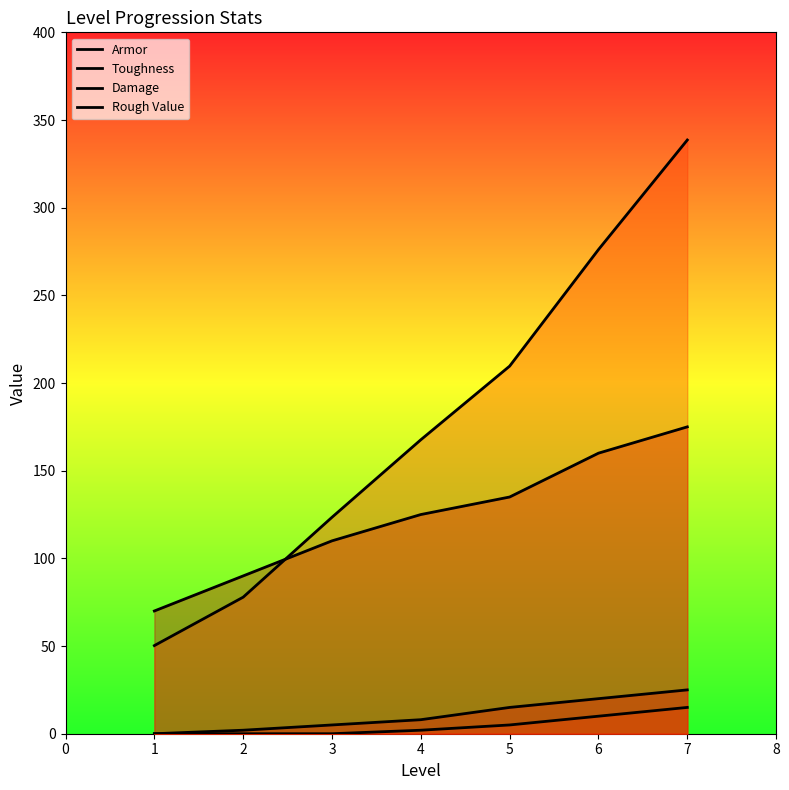

What is the difference between the maximum and minimum values in the Damage series?

105.0